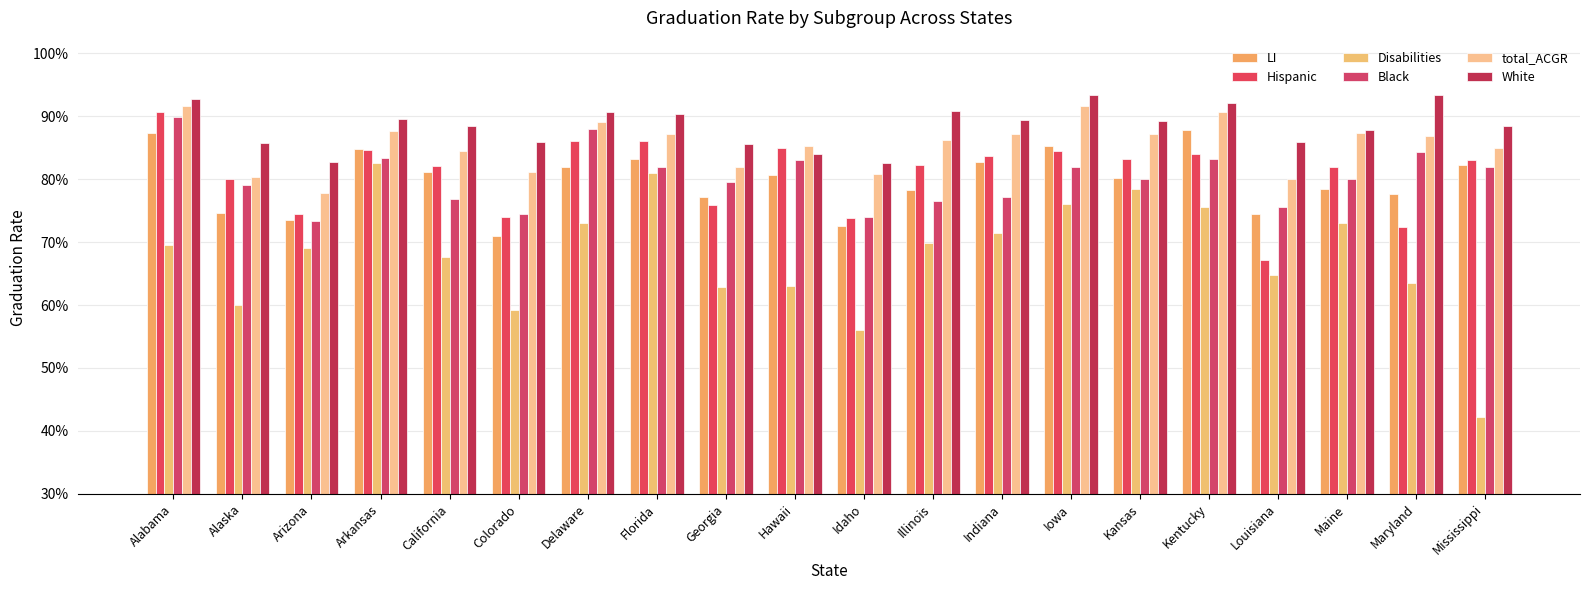

At Georgia, list the series in order from smallest to largest.

Disabilities, Hispanic, LI, Black, total_ACGR, White